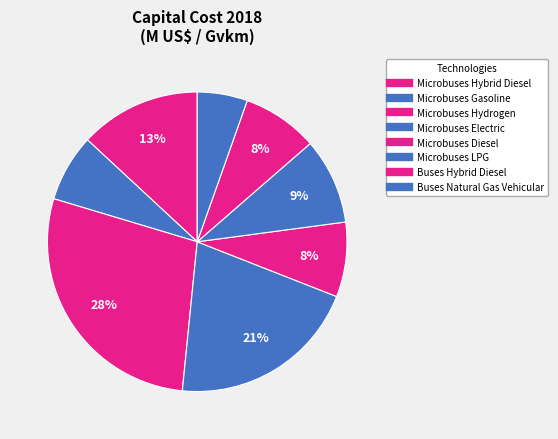

Is the sum of Buses Natural Gas Vehicular and Microbuses Electric greater than half?

No